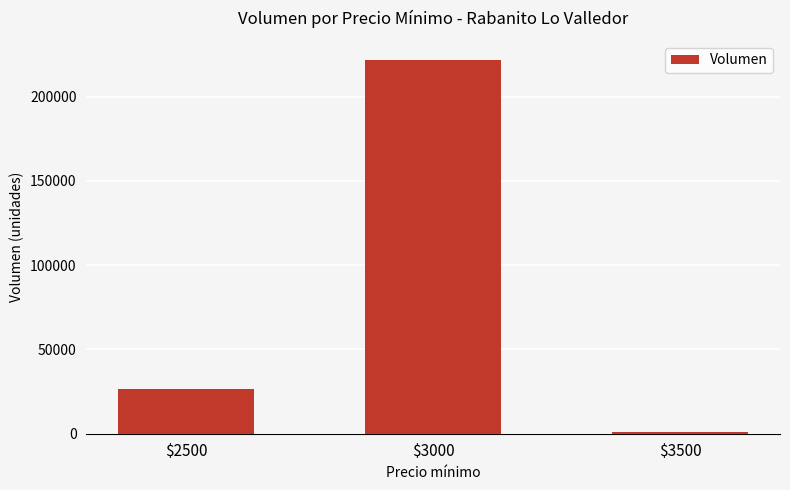

Reading left to right, list all the values displayed in this chart.

$2500=26800	$3000=222000	$3500=1300